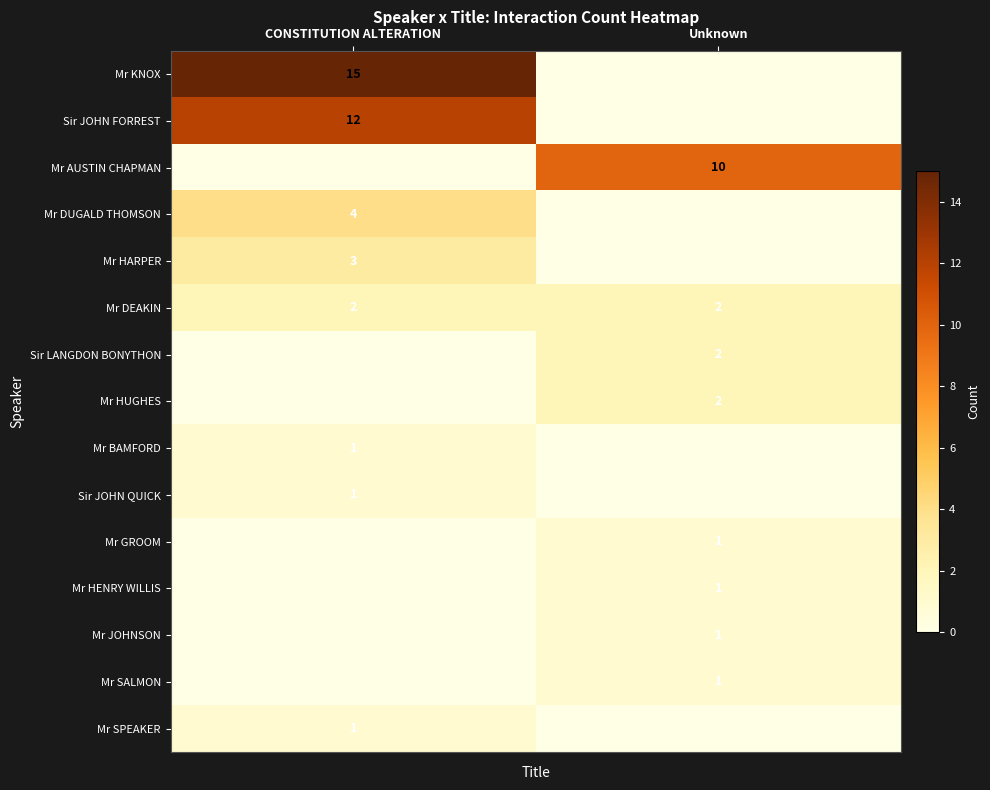

Is it true that Mr HENRY WILLIS equals 1 at Unknown?

True